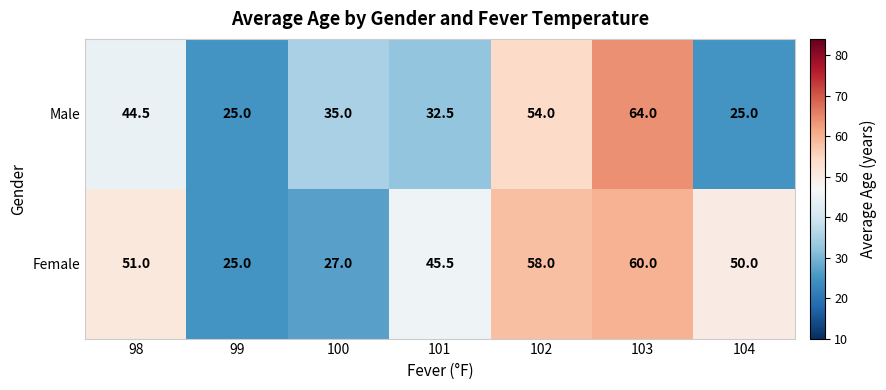

Which series has the widest spread of values?

Male